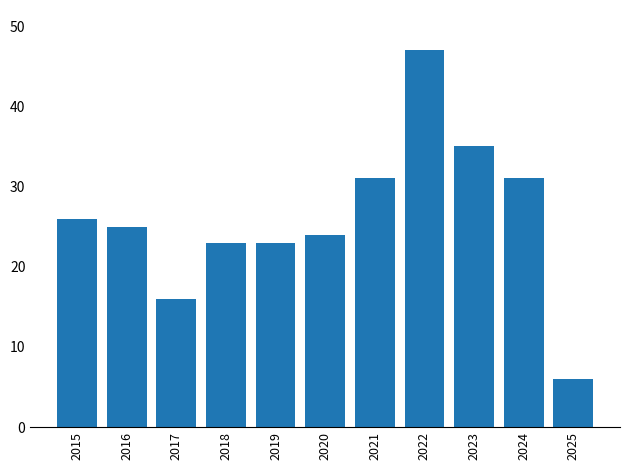

What is the value of the 1st bar from the left?

26